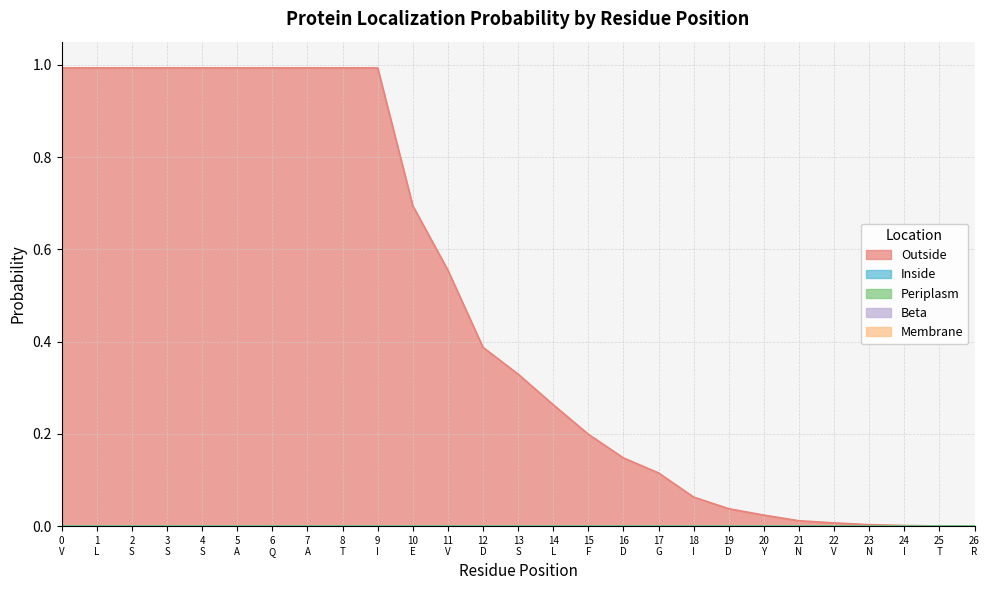

True or false: Outside has more than 0 interior local peaks.

False